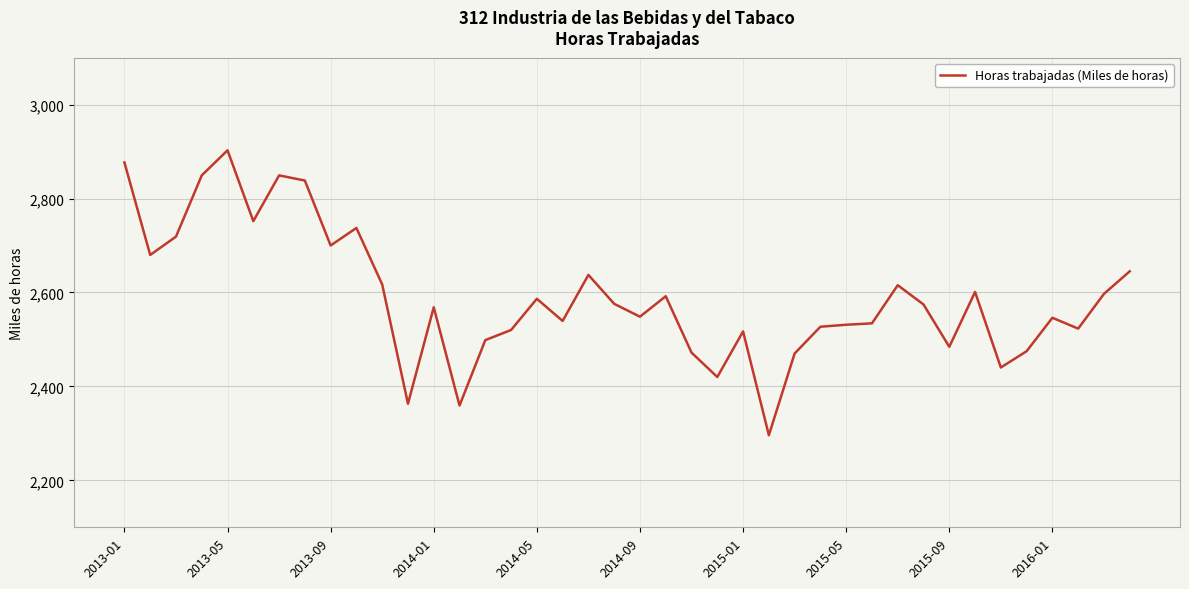

What is the difference between the maximum and minimum values?

606.6